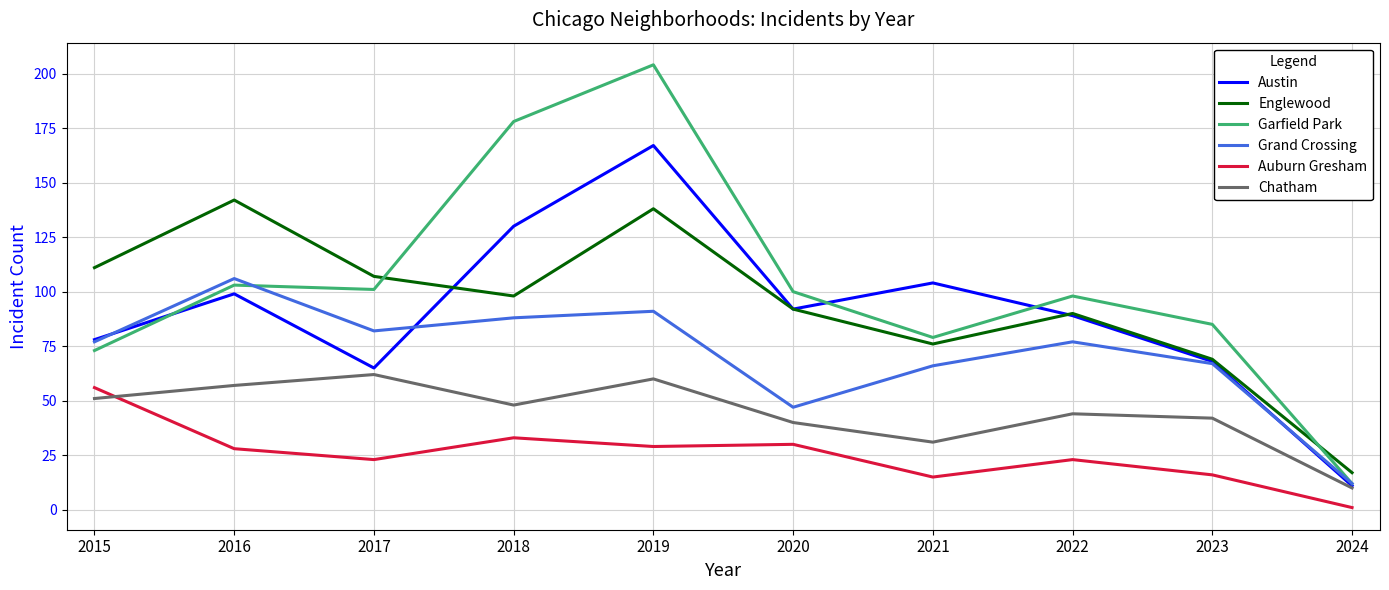

How many lines are shown in the chart?

6